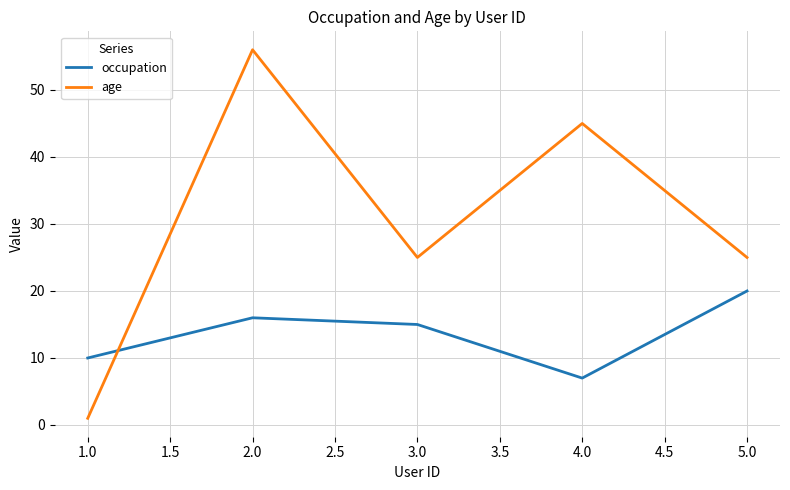

What is the difference between the maximum and second lowest values in the occupation series?

10